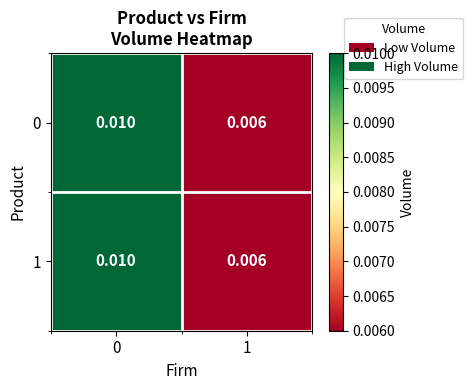

Is the value of 1 at 1 greater than the value of 0 at 0?

No